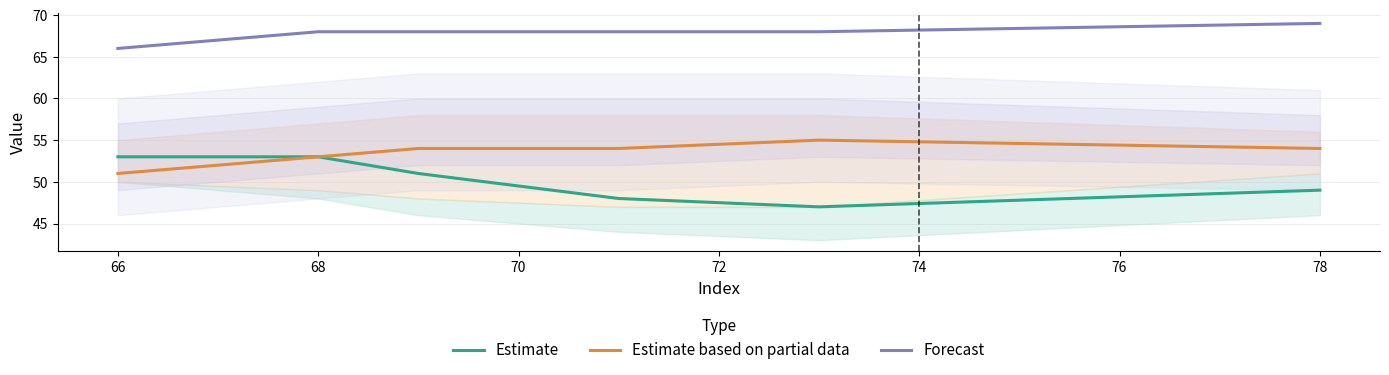

True or false: Forecast and Estimate cross at least once.

False